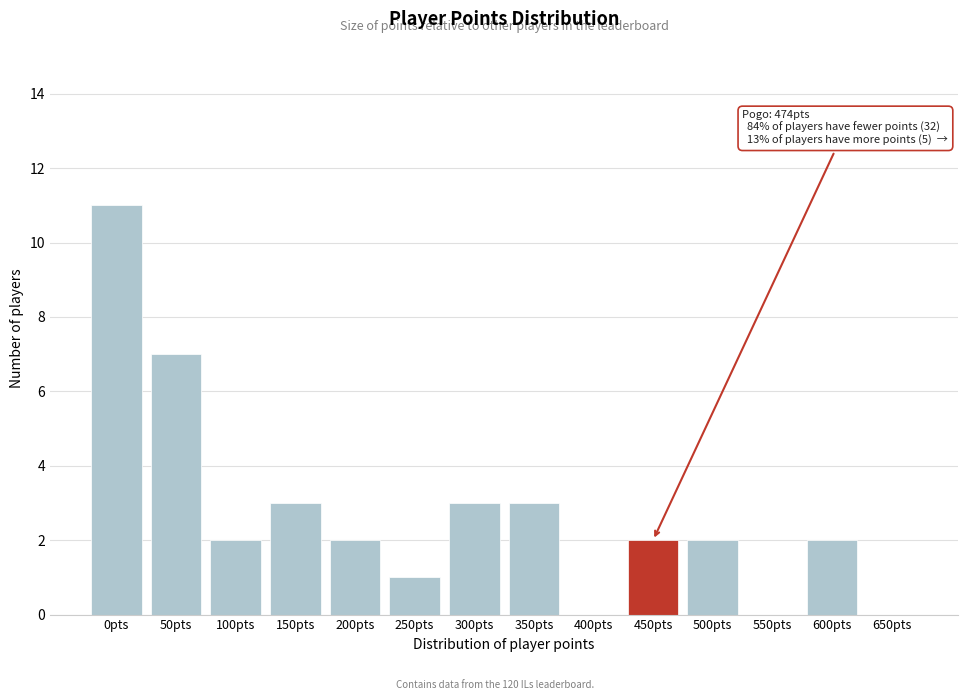

Reading left to right, what are all the values shown in this chart?

0pts=11	50pts=7	100pts=2	150pts=3	200pts=2	250pts=1	300pts=3	350pts=3	400pts=0	450pts=2	500pts=2	550pts=0	600pts=2	650pts=0